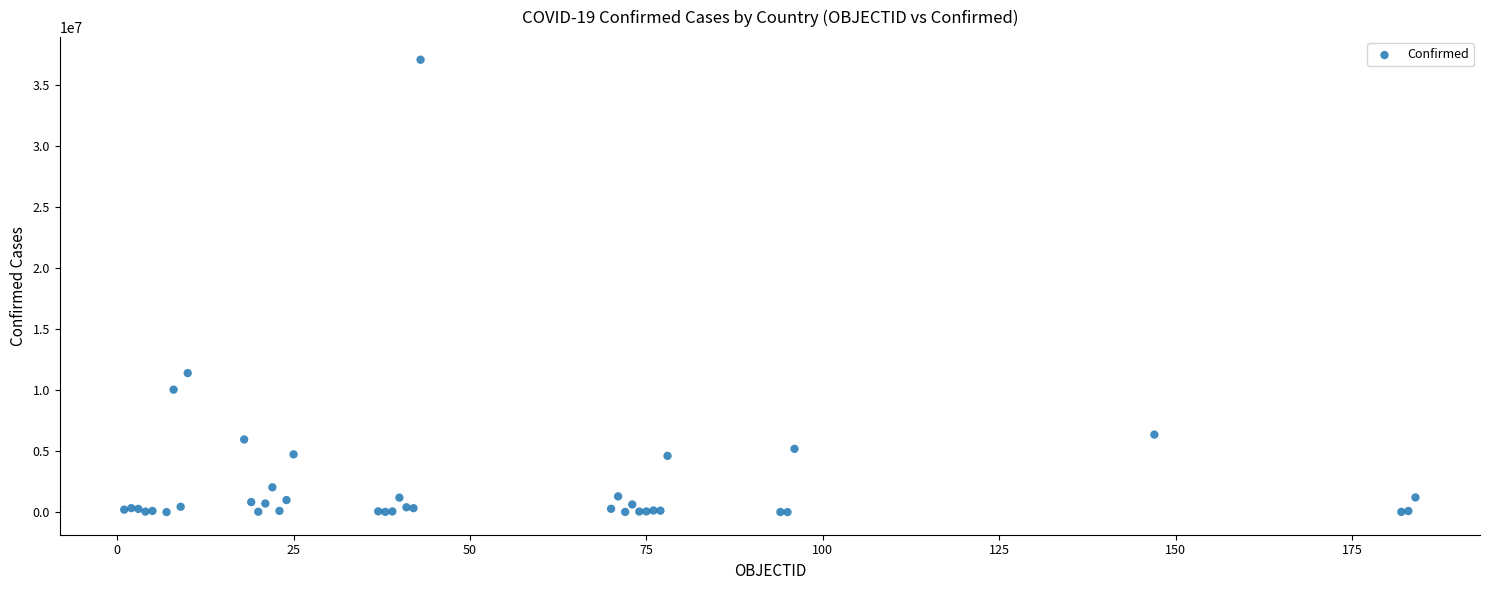

What Y value in the scatter plot is closest to 18546677?

11401996